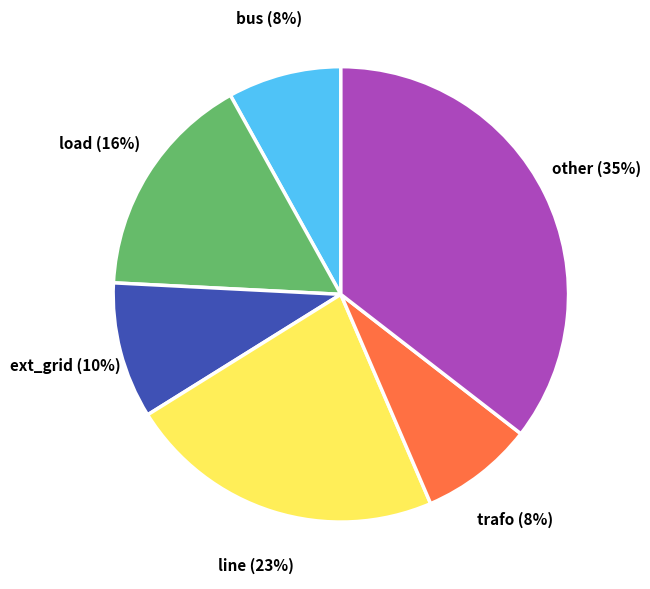

Does any single category account for the majority?

No